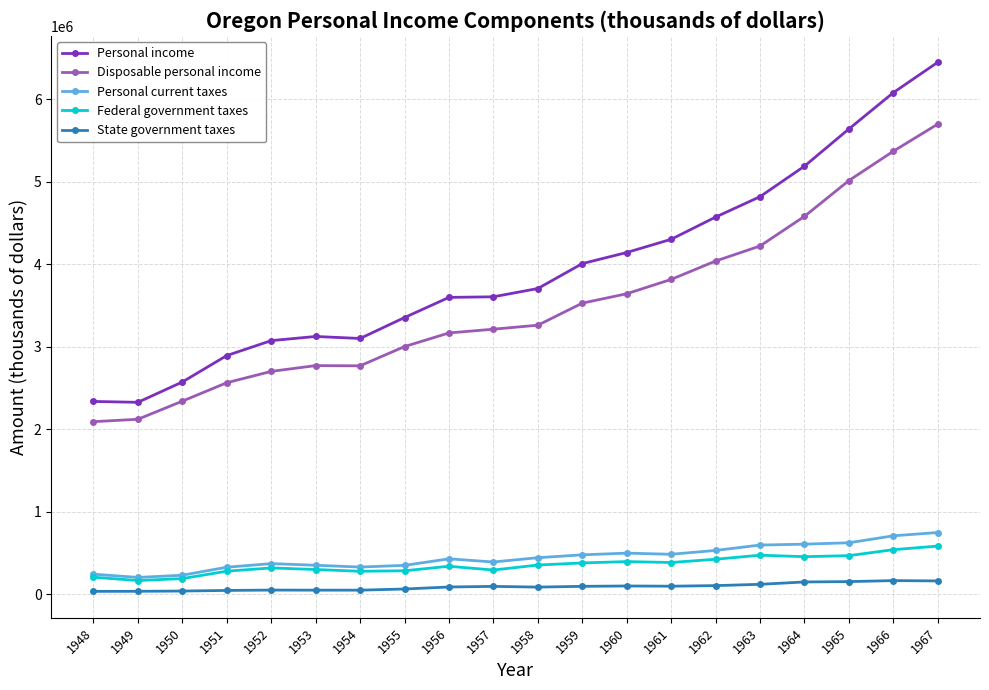

What is the average value of the Personal income series?

3946963